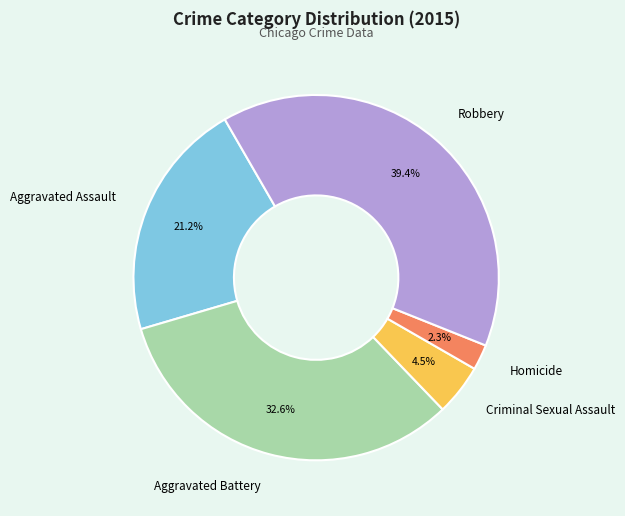

Which has a higher value, Robbery or Homicide?

Robbery